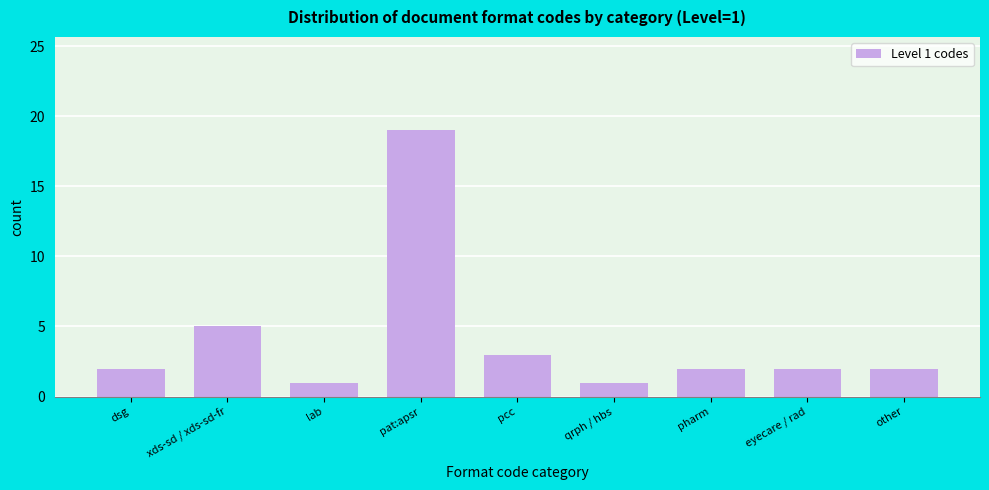

Reading left to right, list all the values displayed in this chart.

dsg=2	xds-sd / xds-sd-fr=5	lab=1	pat:apsr=19	pcc=3	qrph / hbs=1	pharm=2	eyecare / rad=2	other=2